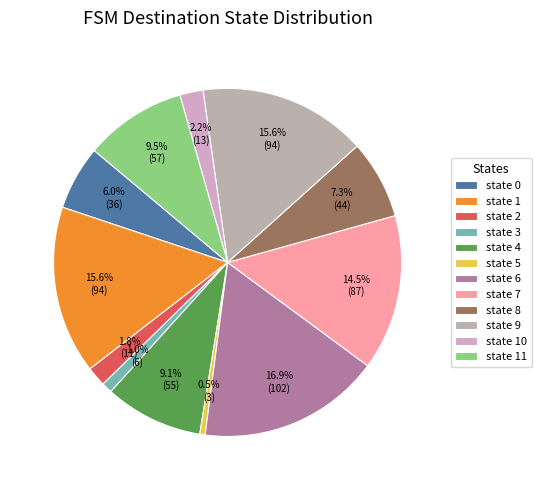

Which category has the biggest portion of the pie?

state 6